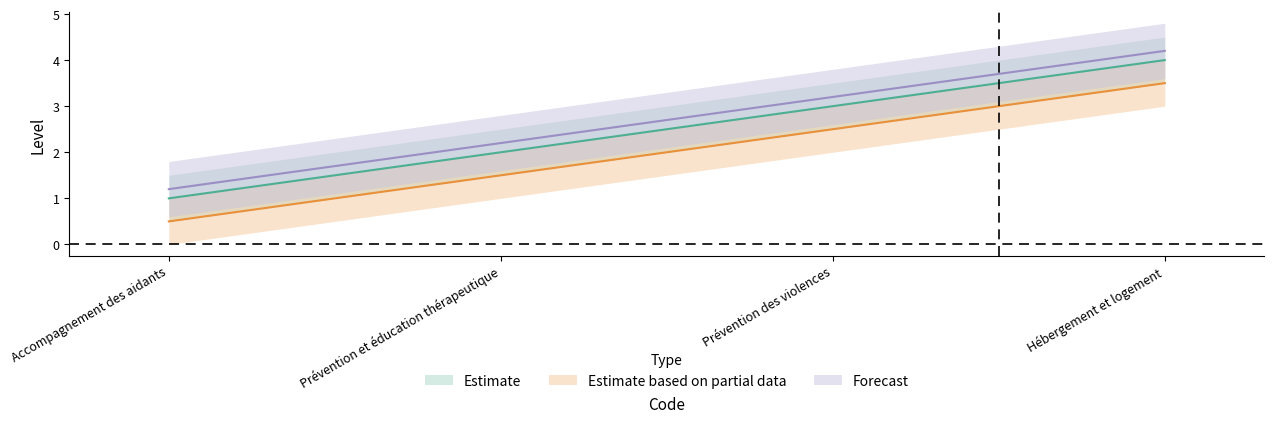

Which category has the highest value in the Estimate series?

Hébergement et logement